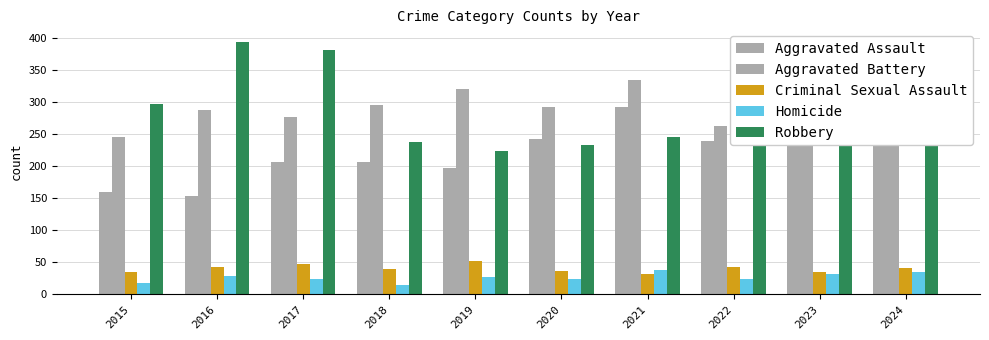

How many data points in Robbery are less than 261?

5